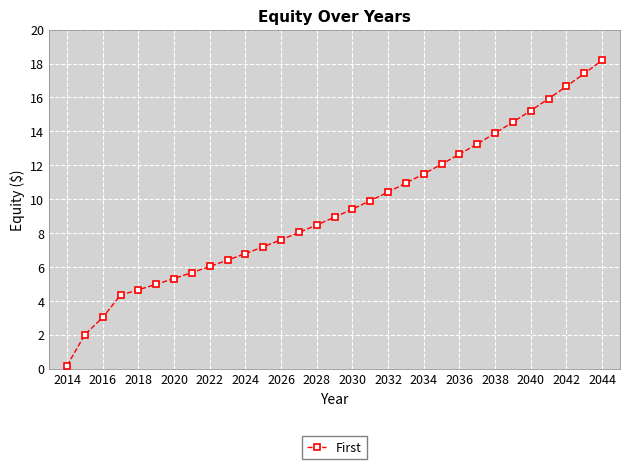

What is the value of the 1st point from the left?

0.2